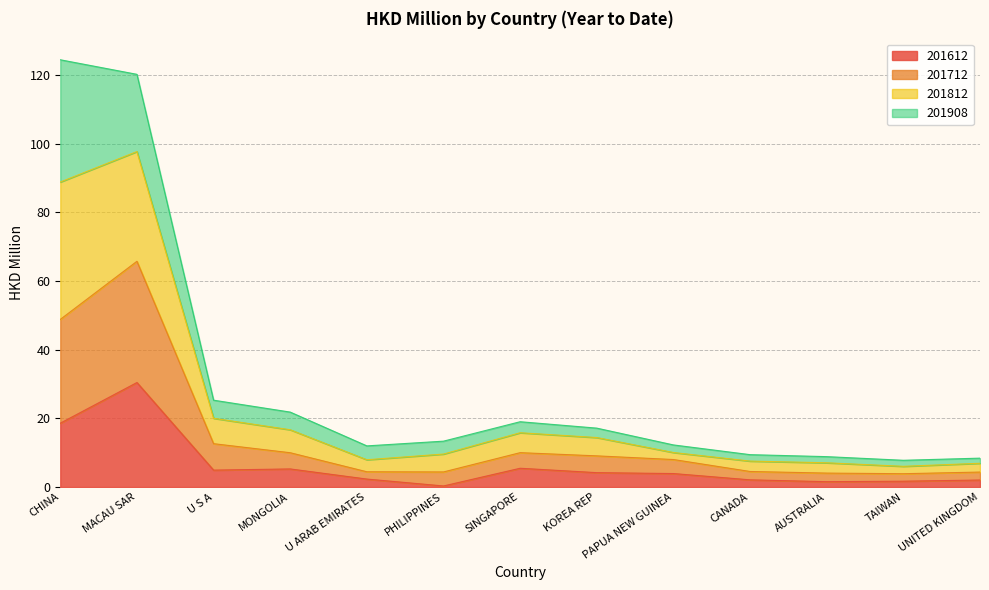

What position from the left is KOREA REP?

8